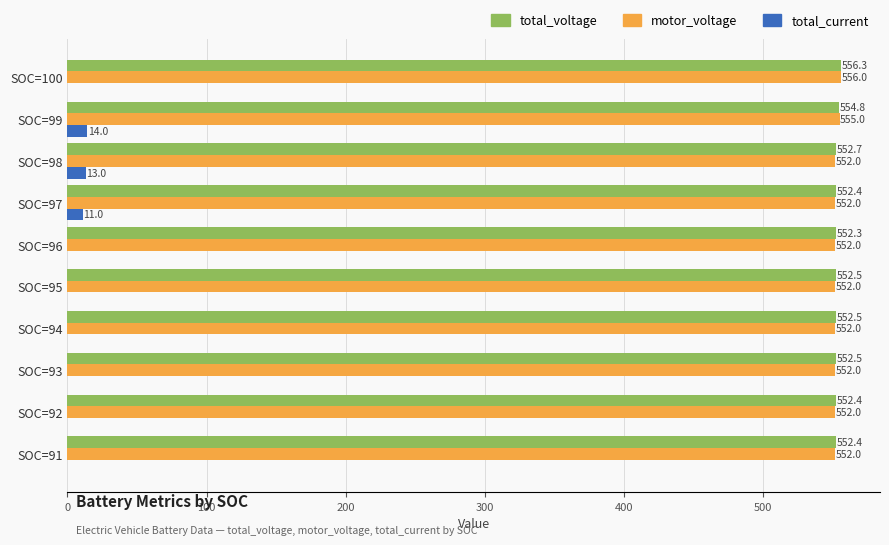

What is the total value across all series at SOC=95?

1104.5